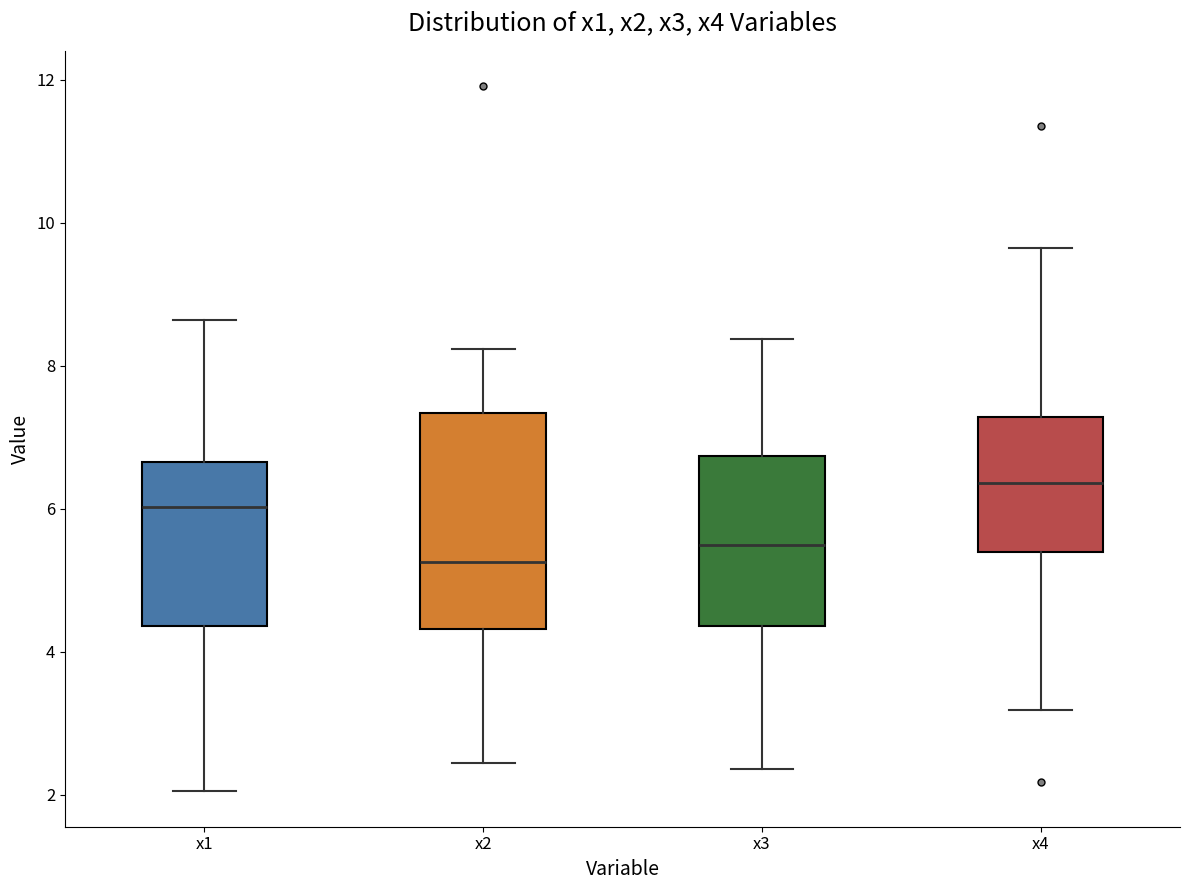

Reading left to right, transcribe this box plot: for each box, give where its median line is, the range the box spans, and where its two whiskers end, as read against the y-axis. The values are not printed on the chart, so give them approximately, as read against the axis.

x1: median 6.0, box 4.4 to 6.6, whiskers 2.0 to 8.6
x2: median 5.2, box 4.4 to 7.4, whiskers 2.4 to 8.2
x3: median 5.4, box 4.4 to 6.8, whiskers 2.4 to 8.4
x4: median 6.4, box 5.4 to 7.2, whiskers 3.2 to 9.6